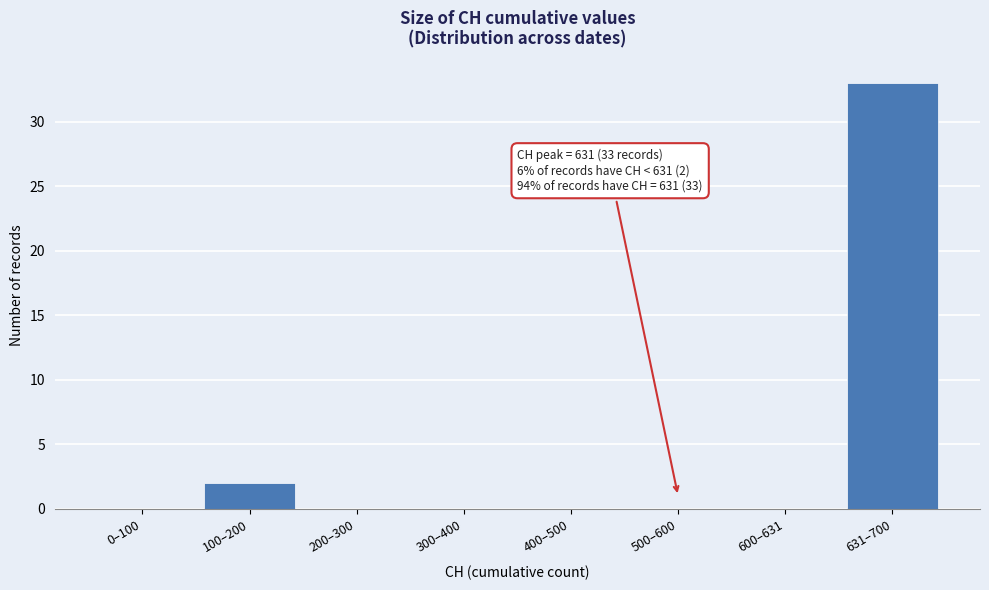

Reading left to right, transcribe all the data shown in this chart.

0–100=0	100–200=2	200–300=0	300–400=0	400–500=0	500–600=0	600–631=0	631–700=33